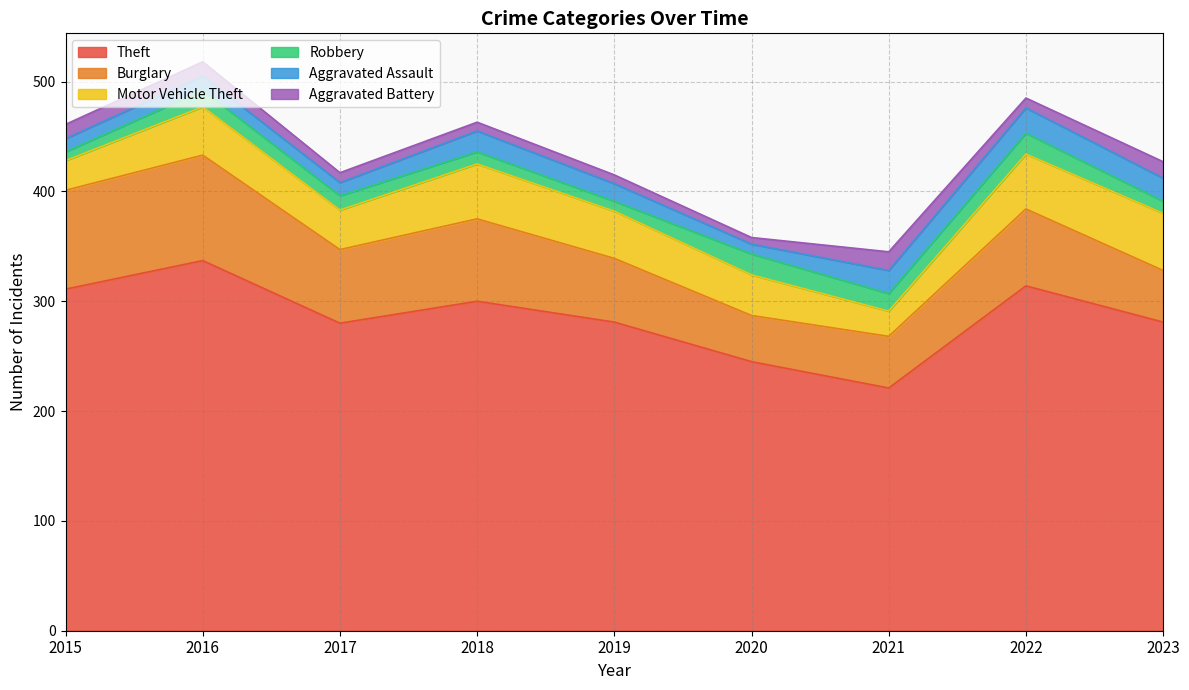

Reading right to left, transcribe all the data shown in this chart.

Theft: 281	314	221	245	281	300	280	337	311
Burglary: 47	70	47	42	58	75	67	96	90
Motor Vehicle Theft: 52	50	23	37	43	50	36	44	27
Robbery: 11	19	16	19	9	11	13	15	8
Aggravated Assault: 21	23	21	9	16	19	12	13	12
Aggravated Battery: 15	9	17	6	8	8	9	13	13